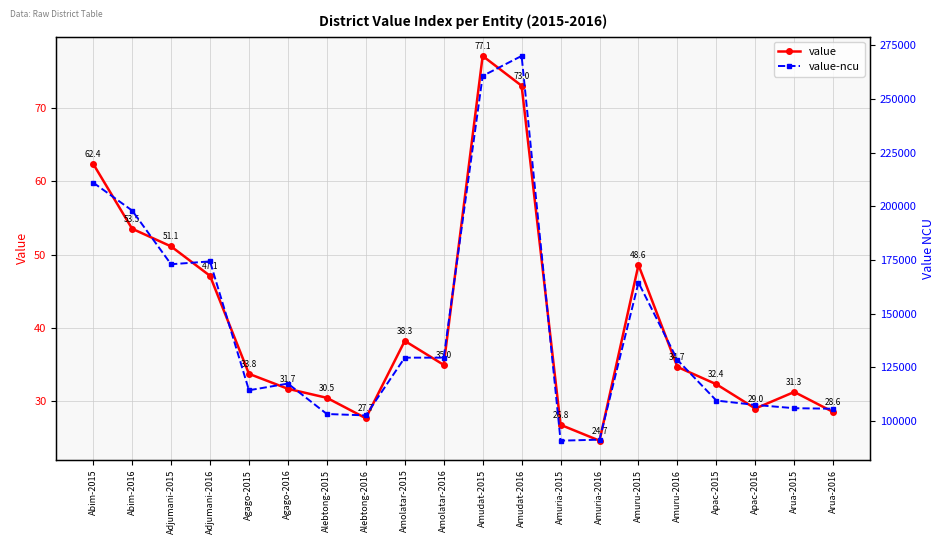

At which category does the chart reach its peak across all series?

Amudat-2016